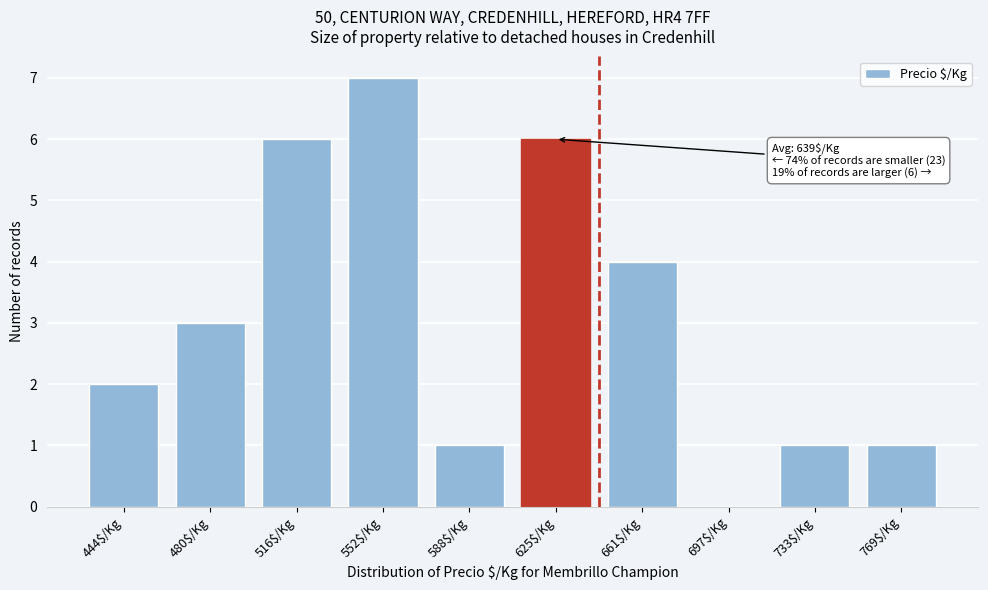

What is the approximate value at 625$/Kg?

6